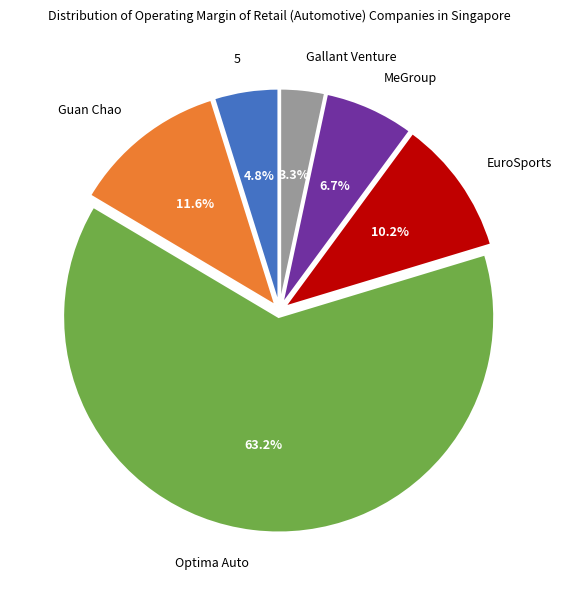

Do Gallant Venture and EuroSports together represent more than half of the pie?

No